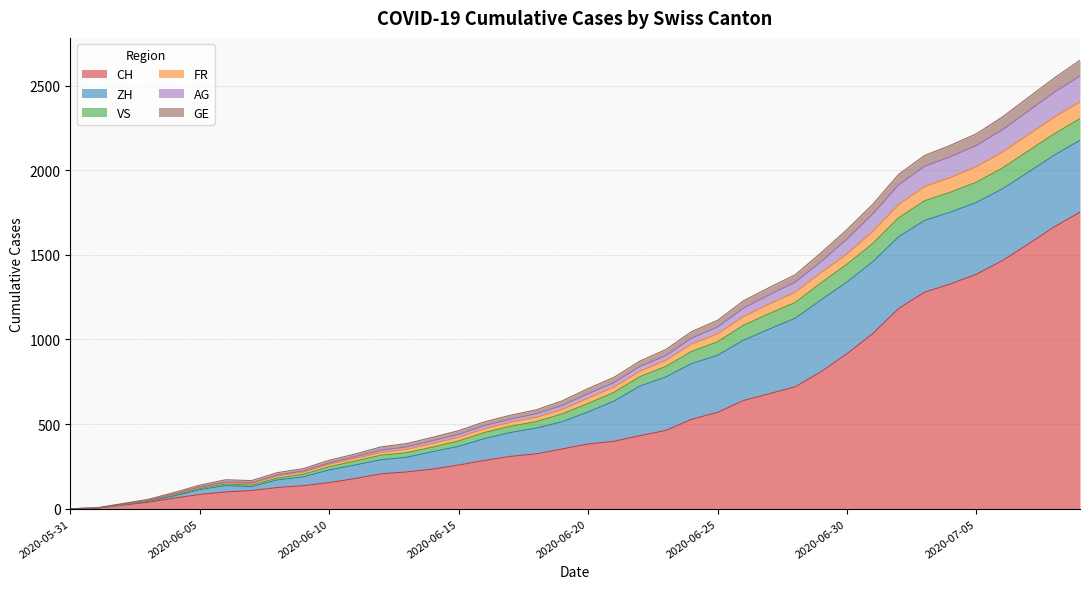

At how many categories does at least one series exceed 1283?

13